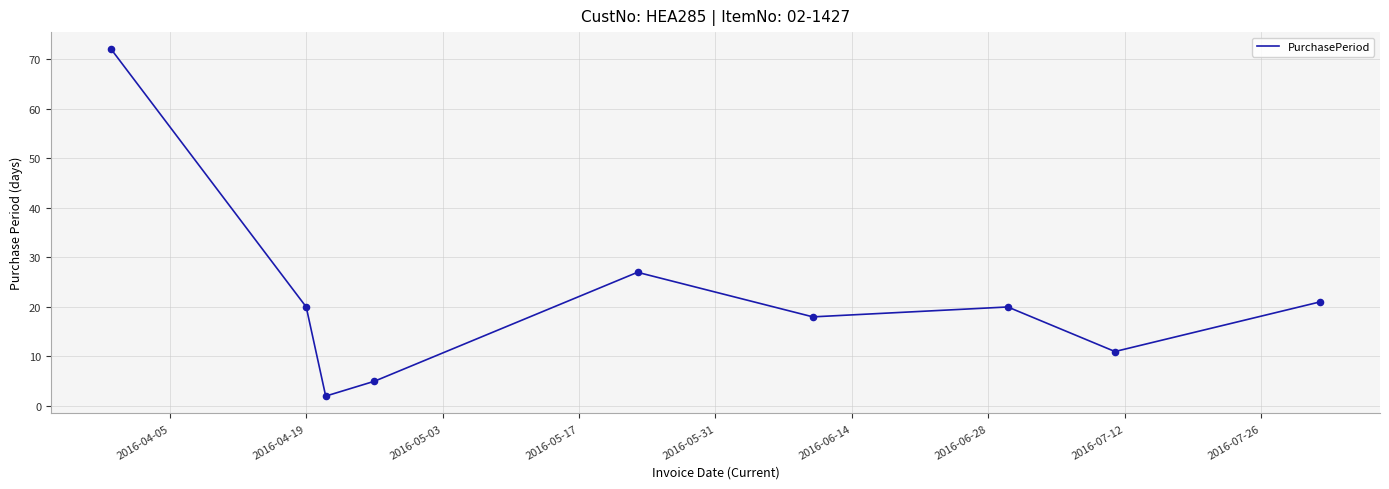

What is the difference between the maximum and minimum values?

70